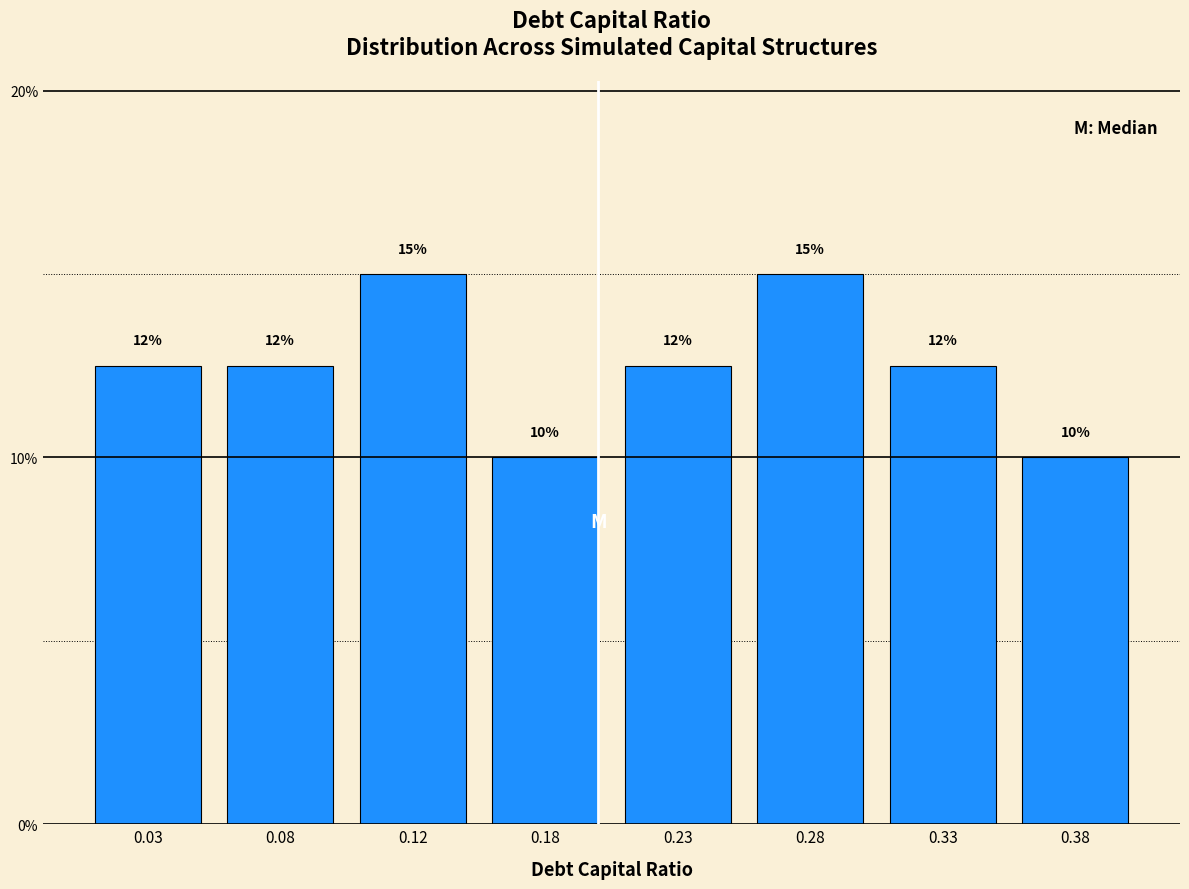

Are the bars horizontal?

No